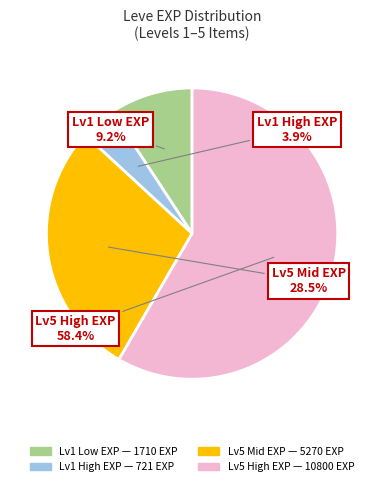

Is there a majority slice in this chart?

Yes